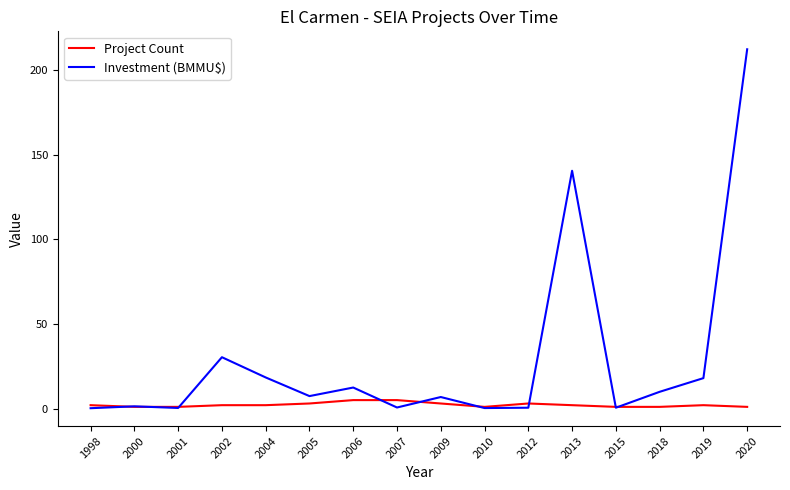

At how many categories does at least one series exceed 64?

2